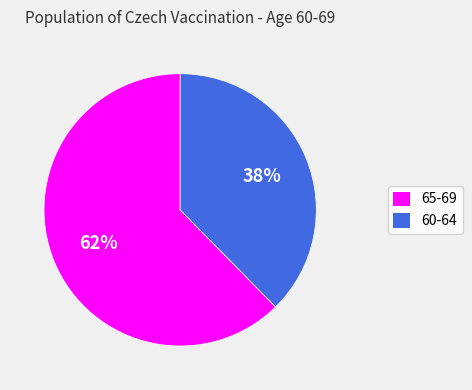

The 60-64 slice represents 38% of the pie. True or false?

True